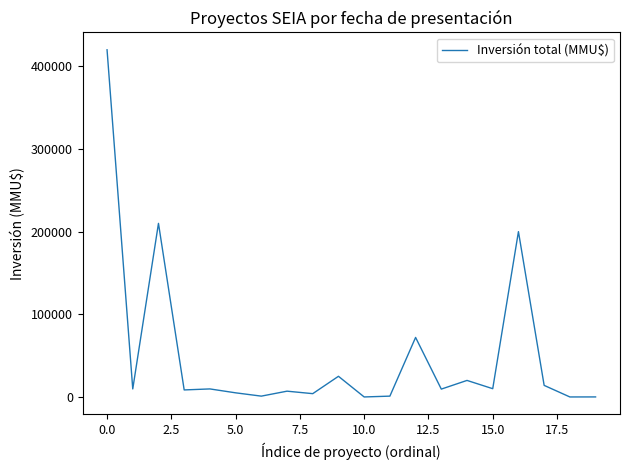

What is the greatest value displayed?

420000